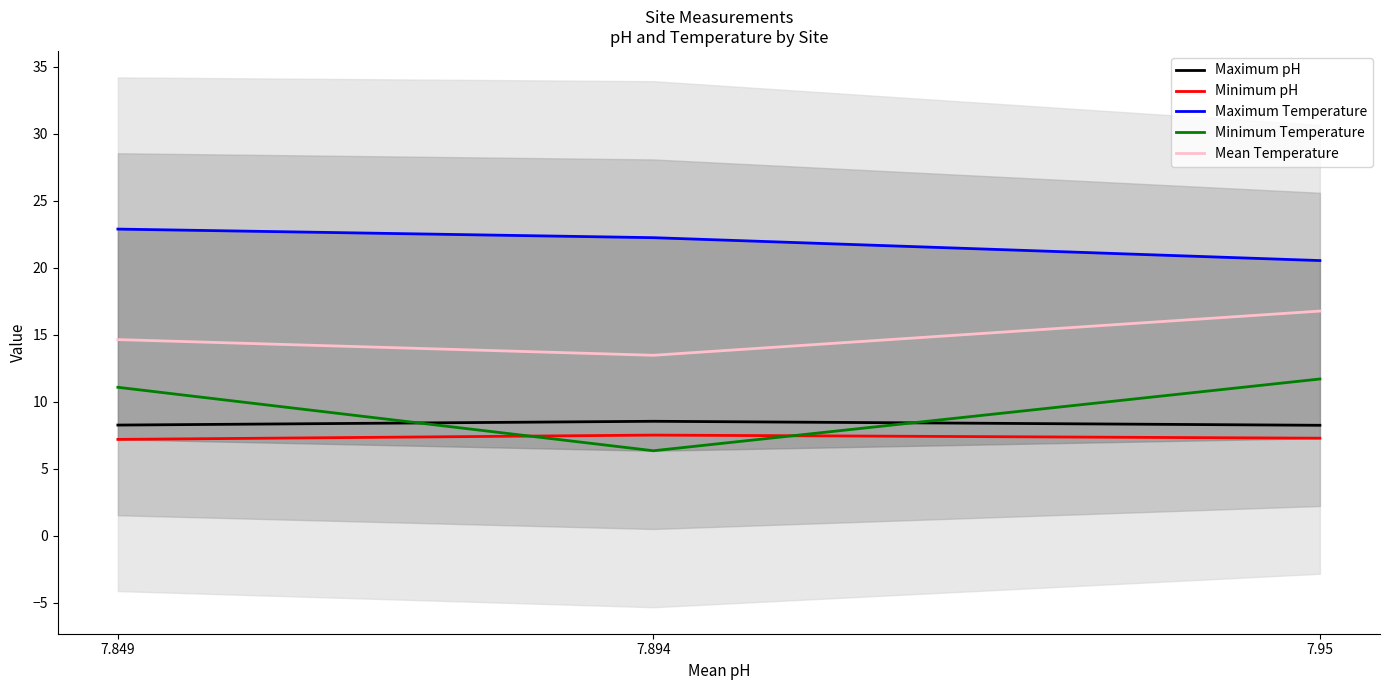

What is the sum of the Minimum pH values at 7.95 and 7.849?

14.4